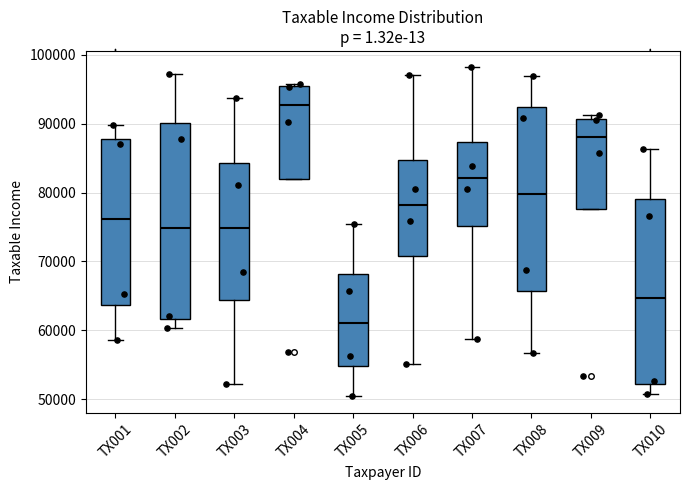

Where does the upper whisker of the box for TX003 end on the y-axis? The values are not printed on the chart, so give them approximately, as read against the axis.

94000